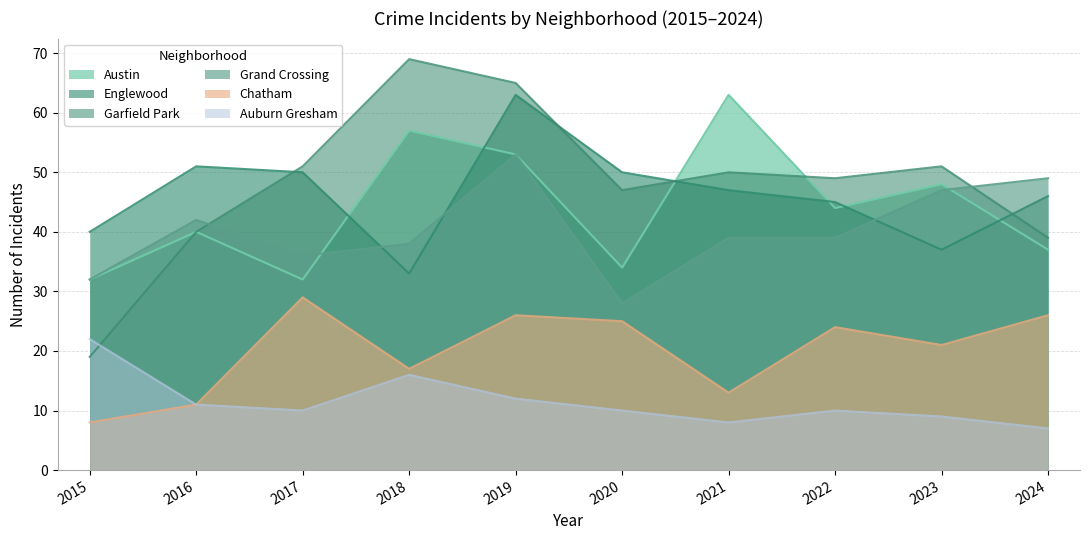

How many intersections are there between Grand Crossing and Garfield Park?

2